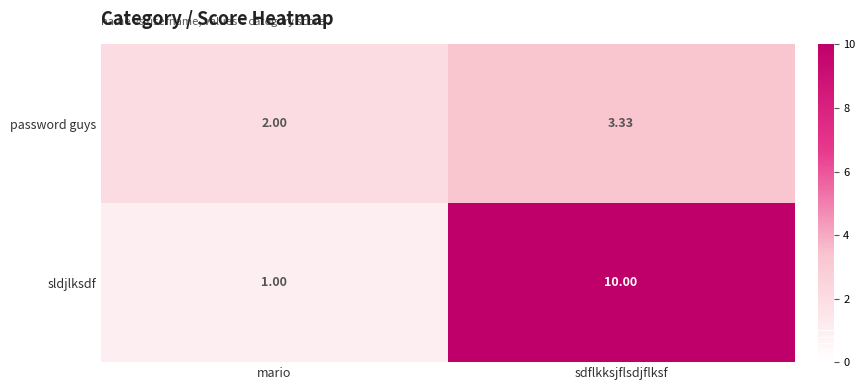

At which label does sldjlksdf reach its peak?

sdflkksjflsdjflksf